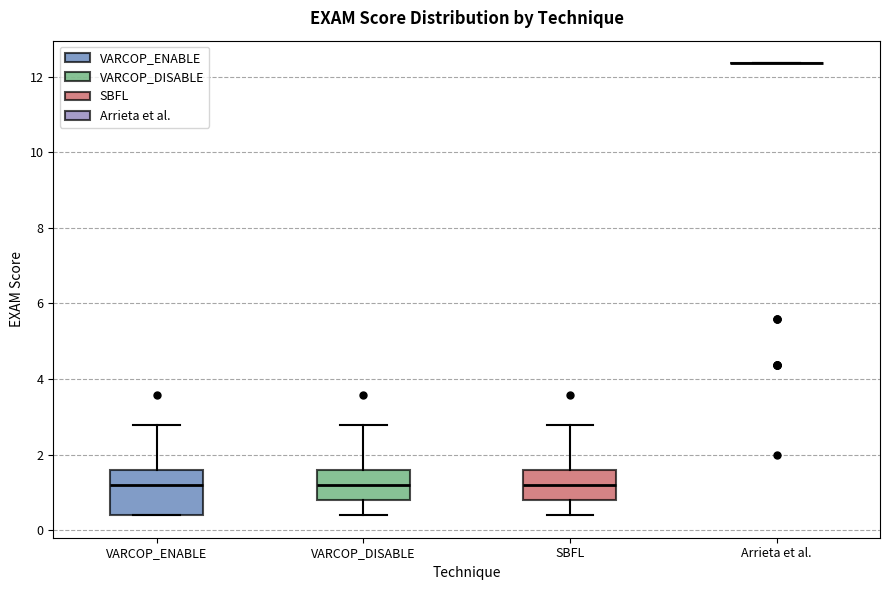

Reading left to right, transcribe this box plot: for each box, give where its median line is, the range the box spans, and where its two whiskers end, as read against the y-axis. The values are not printed on the chart, so give them approximately, as read against the axis.

VARCOP_ENABLE: median 1.2, box 0.4 to 1.6, whiskers 0.4 to 2.8
VARCOP_DISABLE: median 1.2, box 0.8 to 1.6, whiskers 0.4 to 2.8
SBFL: median 1.2, box 0.8 to 1.6, whiskers 0.4 to 2.8
Arrieta et al.: box collapsed to a line at 12.4, whiskers 12.4 to 12.4